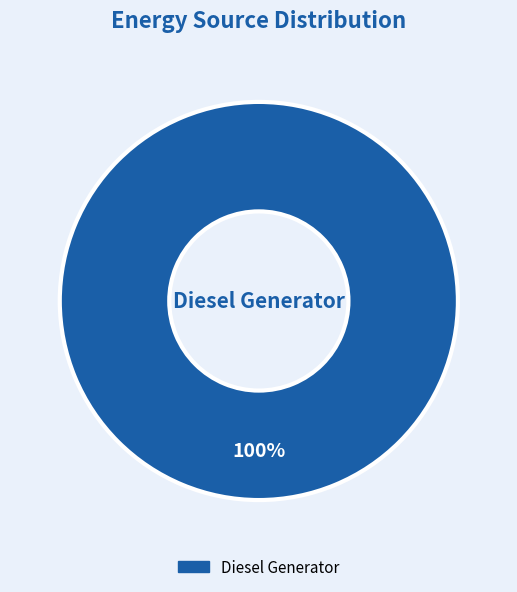

Is there a majority slice in this chart?

Yes